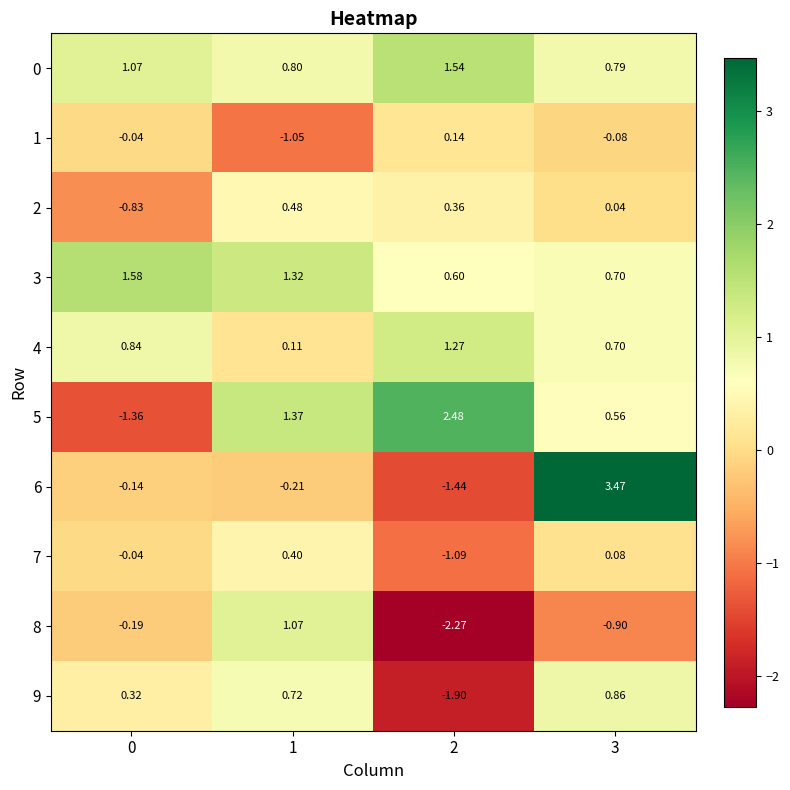

How many values in the 9 series are below 0?

1